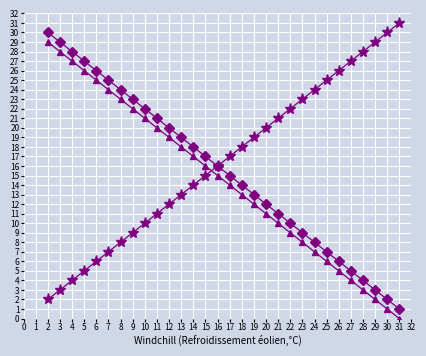

At which category does the chart reach its minimum across all series?

31